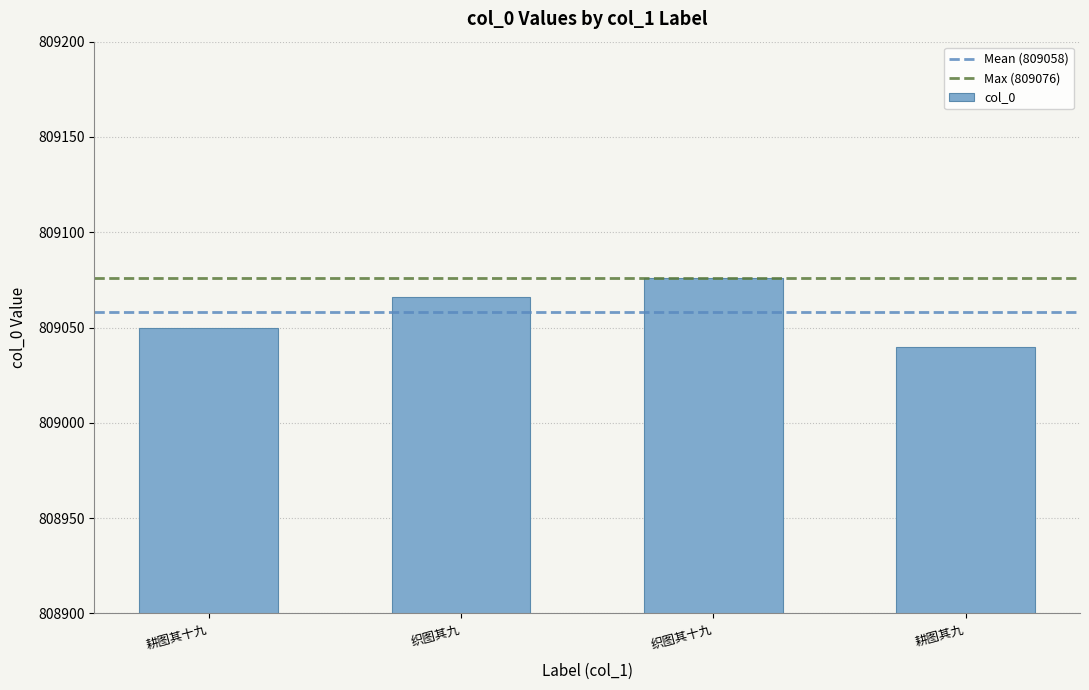

Reading left to right, extract all data points from this chart.

809050	809066	809076	809040